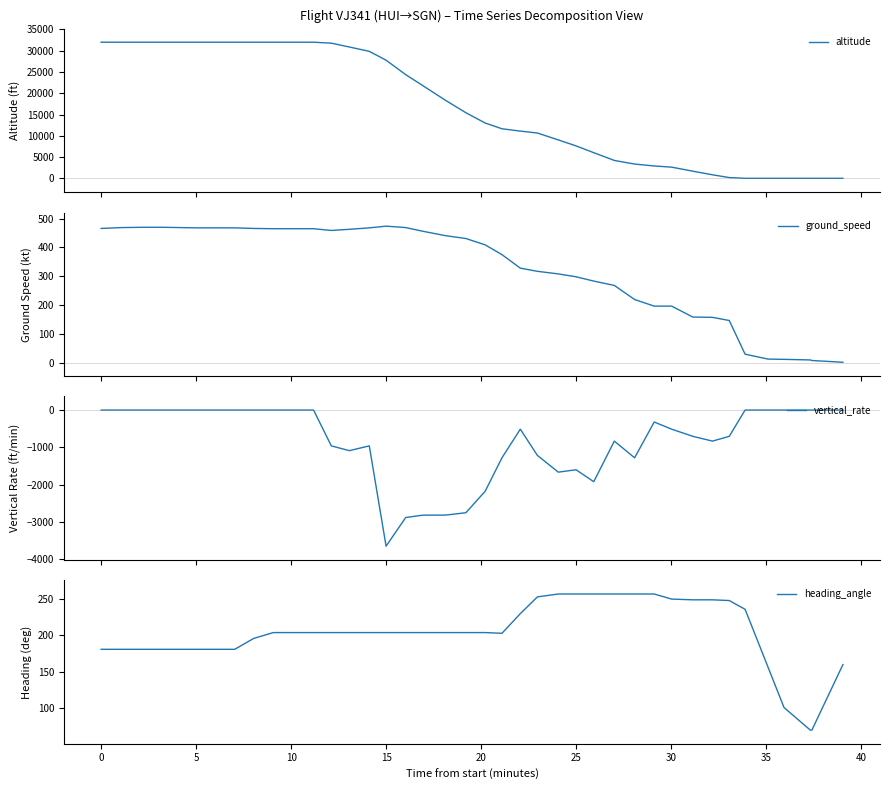

True or false: ground_speed and altitude intersect in this chart.

True